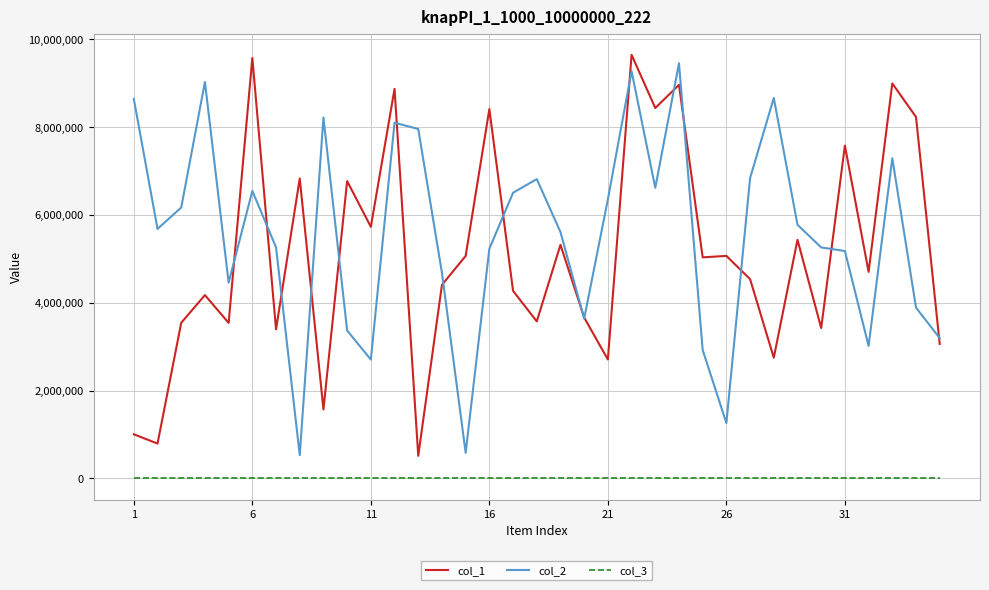

Which series has the largest total across all categories?

col_2